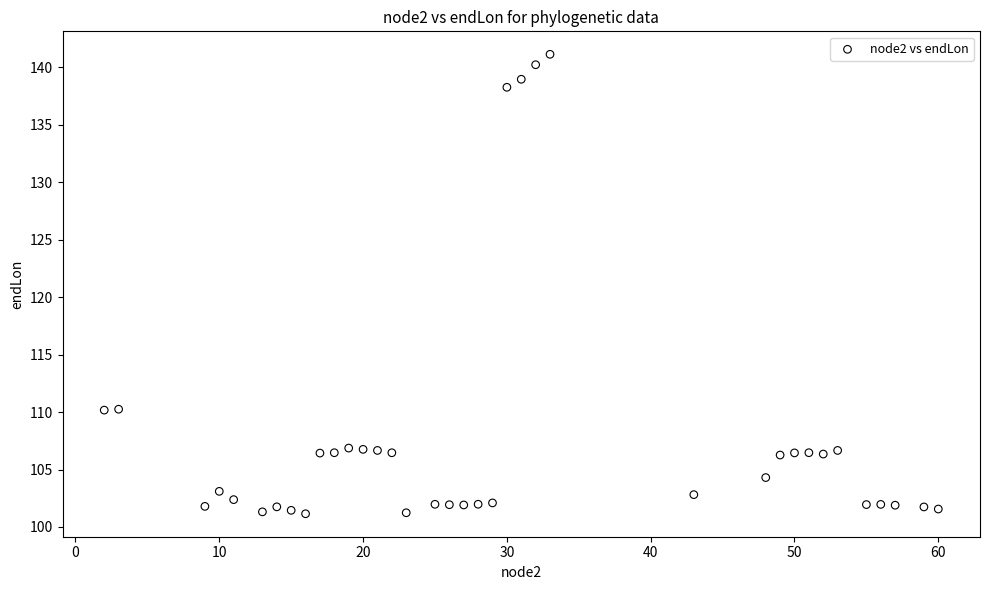

What is the range of Y values (max minus min)?

40.0